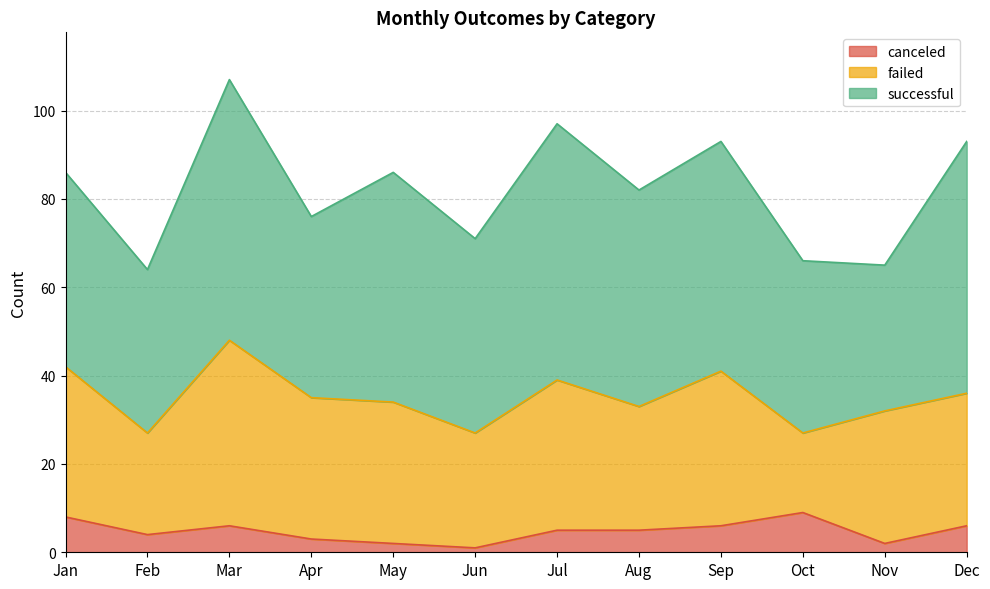

List the series in order of their overall mean, lowest first.

canceled, failed, successful